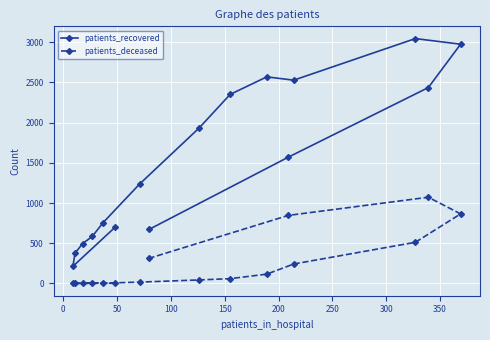

What is the lowest value of the patients_recovered series?

213